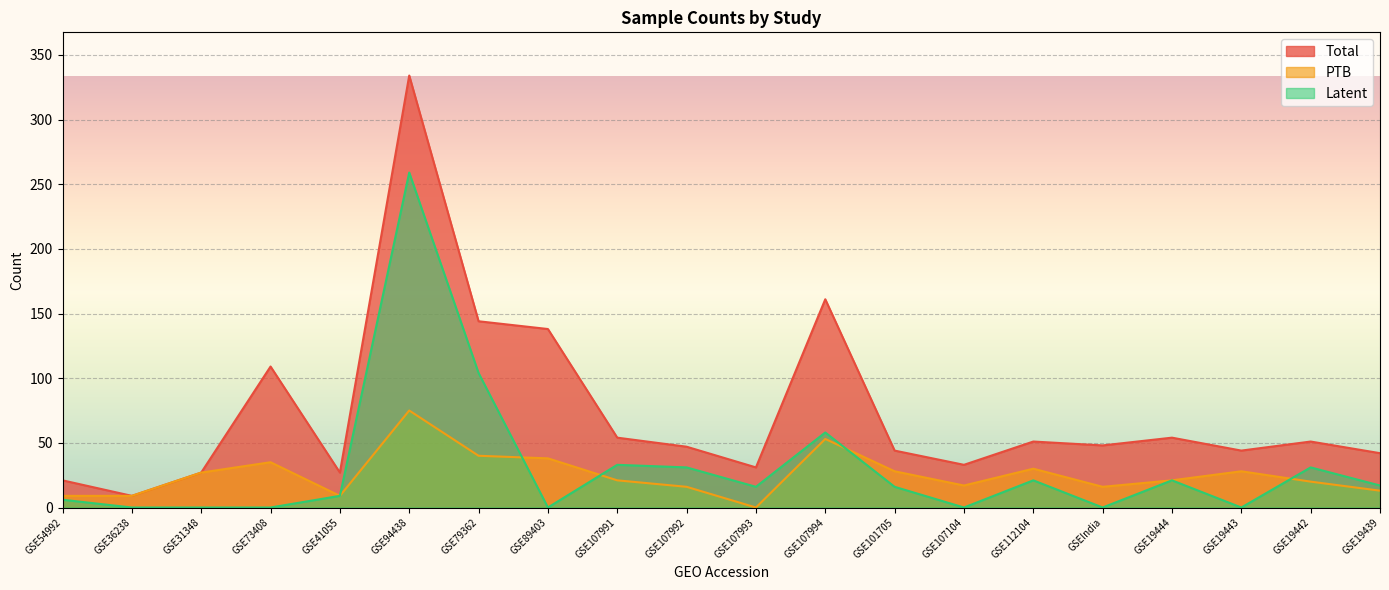

What is the label of the 3rd point from the left?

GSE31348